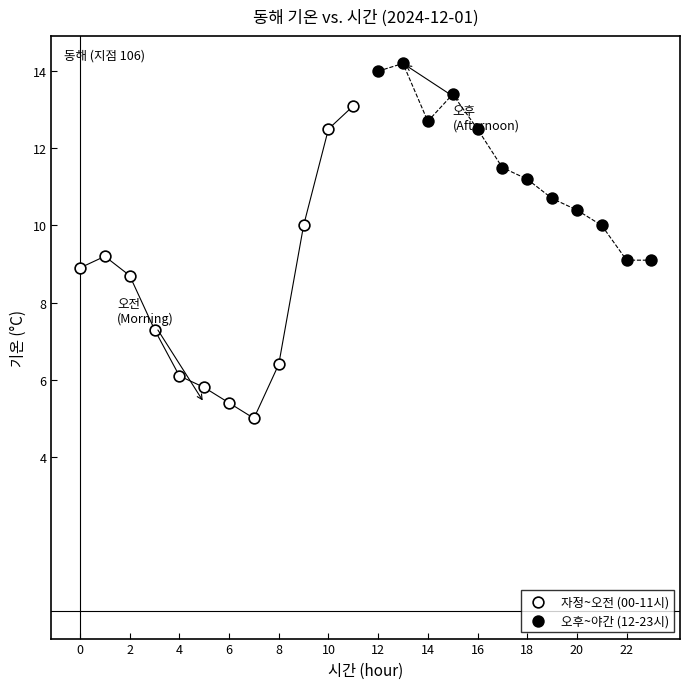

Which series has the widest spread of Y values?

자정~오전 (00-11시)